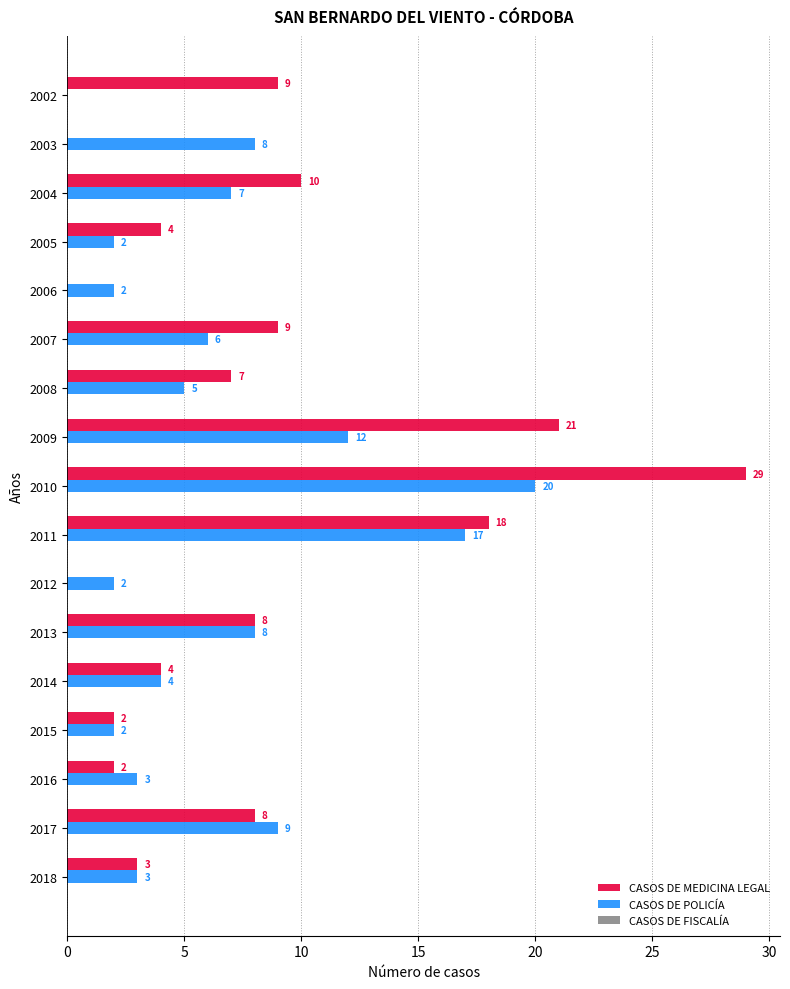

True or false: CASOS DE MEDICINA LEGAL has a value of 3 at 2018.

True